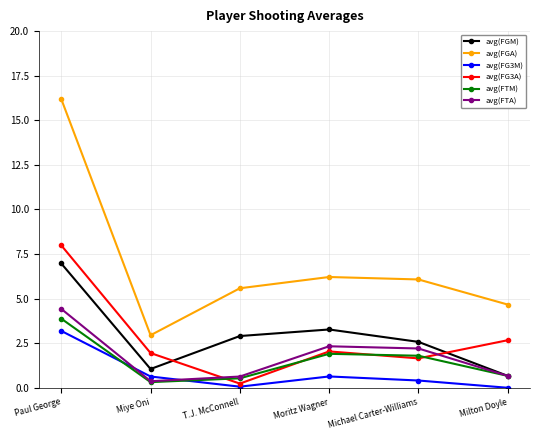

What is the average value of the avg(FGM) series?

2.9